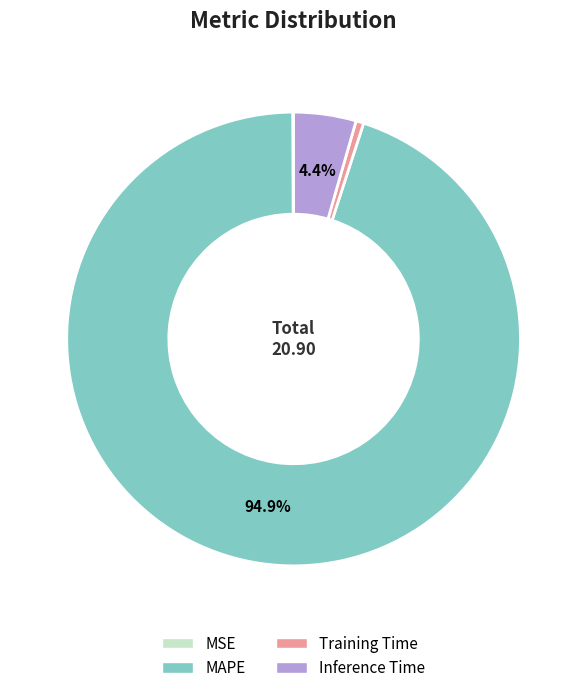

What is the majority slice?

MAPE